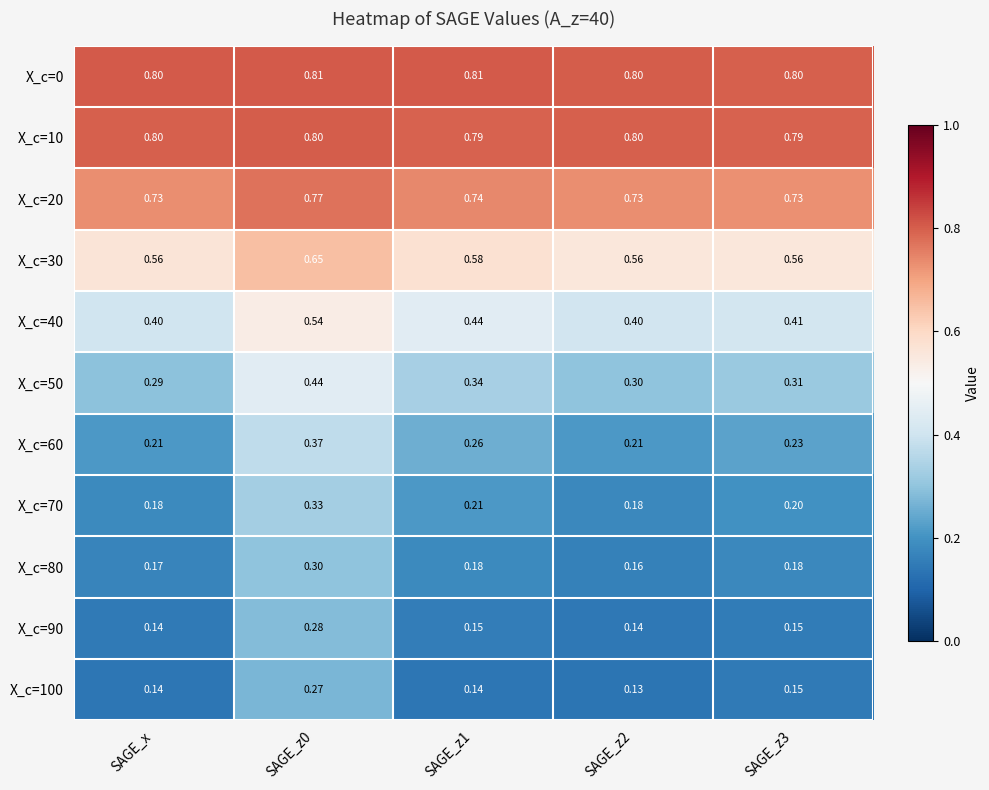

Is the value of X_c=0 at SAGE_z2 greater than the value of X_c=90 at SAGE_z3?

Yes